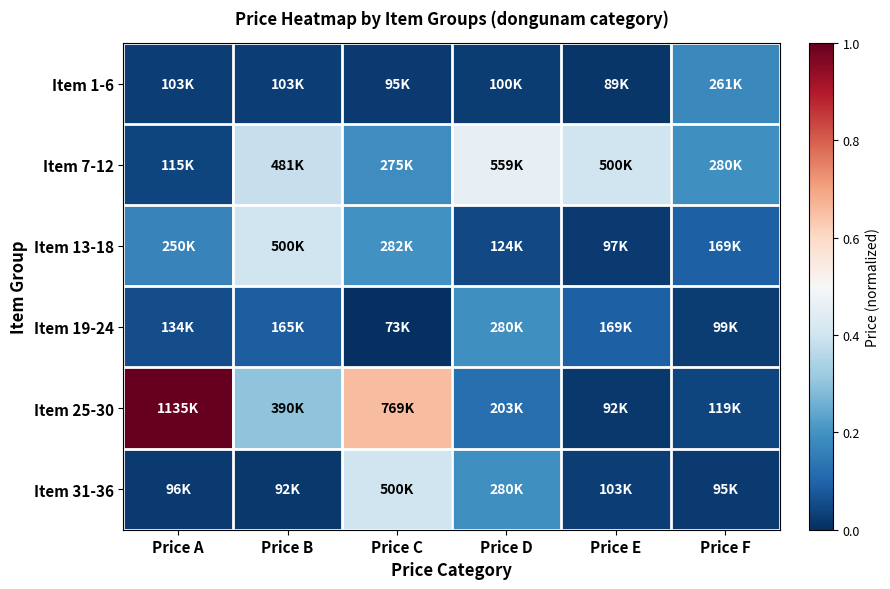

At how many categories does at least one series exceed 0?

6